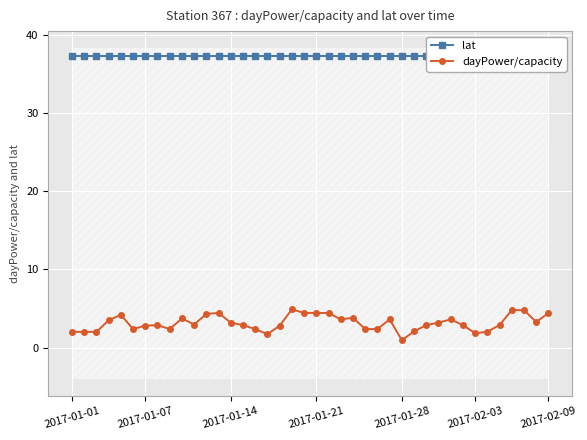

What position from the right is 7?

33